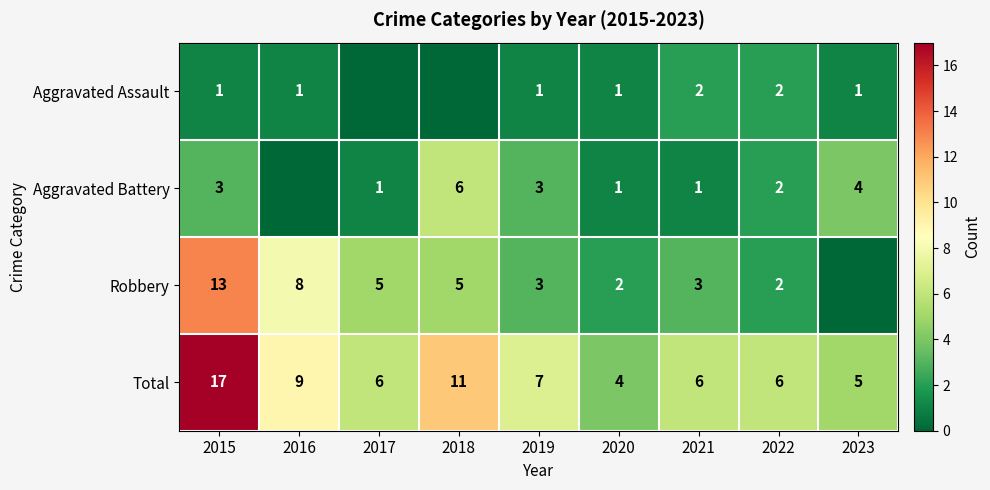

At which category is the sum across all series the highest?

2015